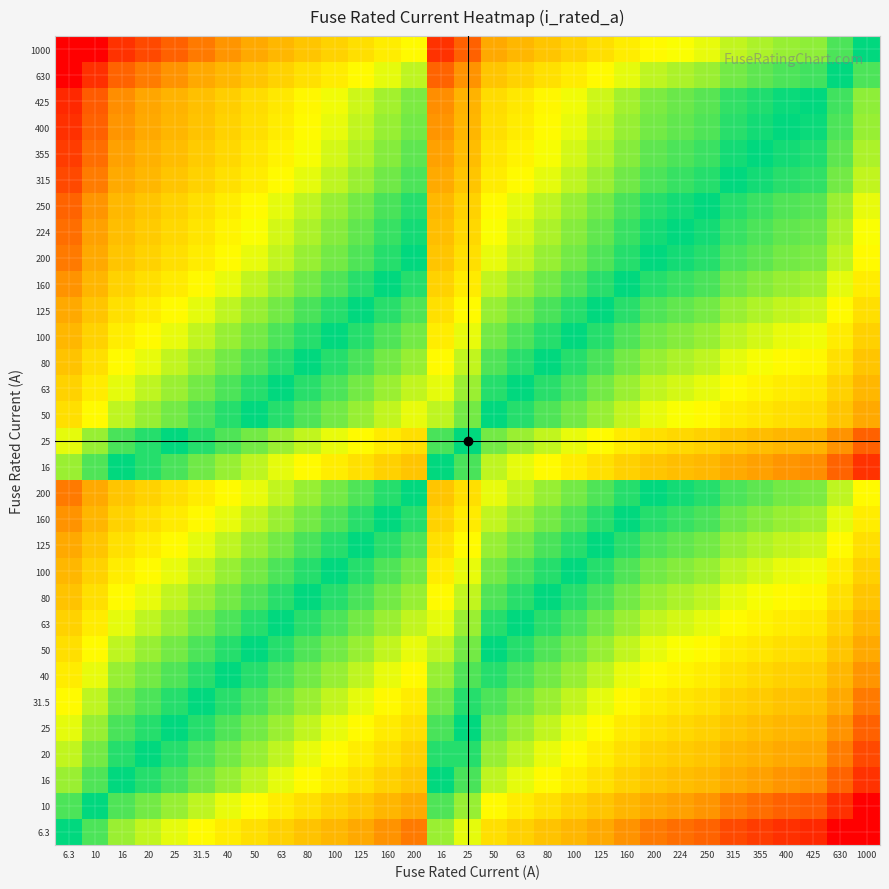

What is the difference between the highest and lowest values at 425?

5.1